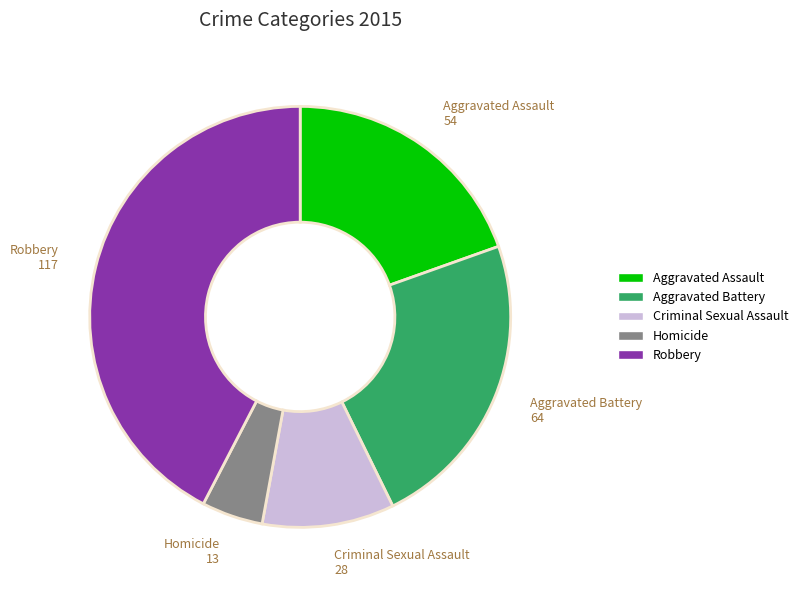

How many segments does this pie chart have?

5